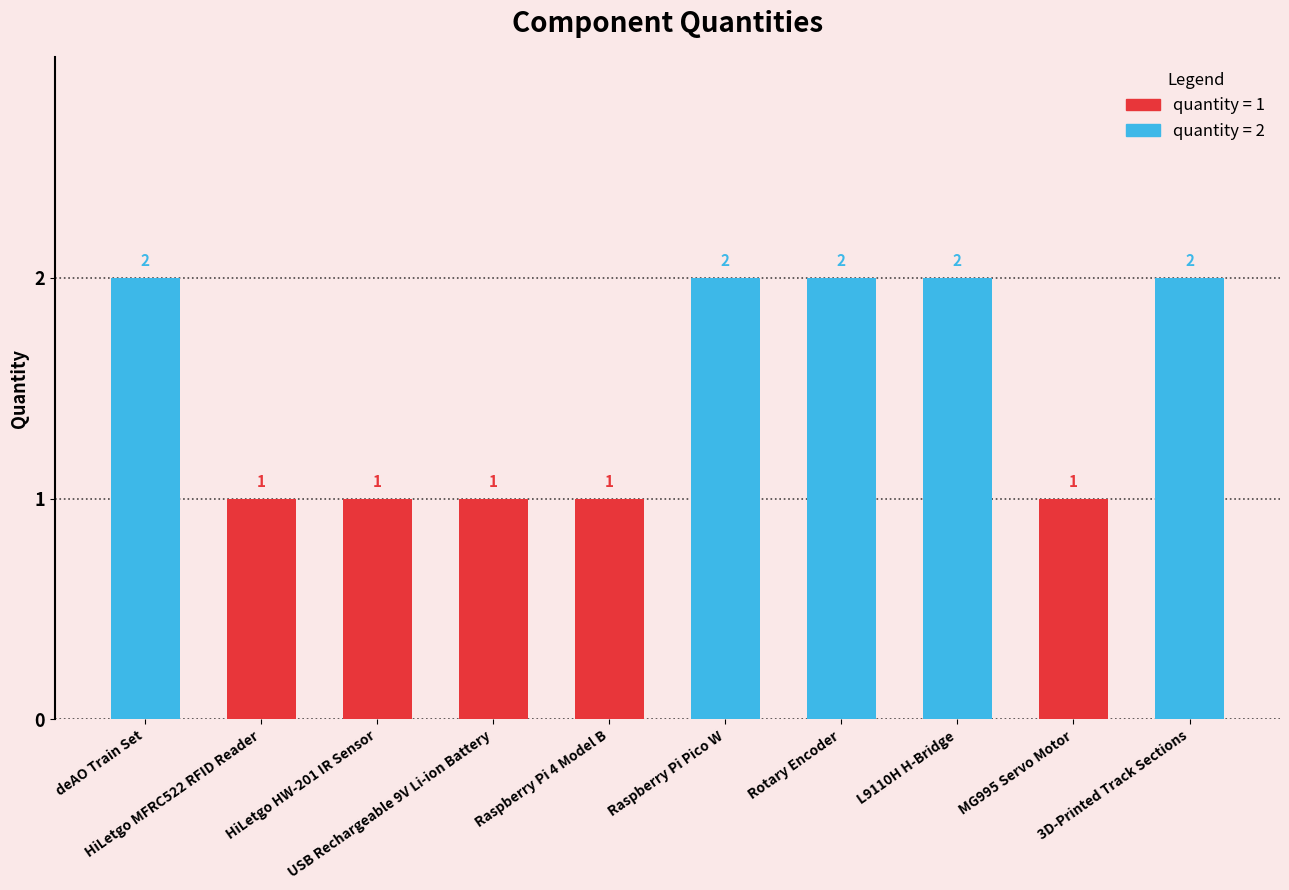

The value at MG995 Servo Motor is 2. True or false?

False